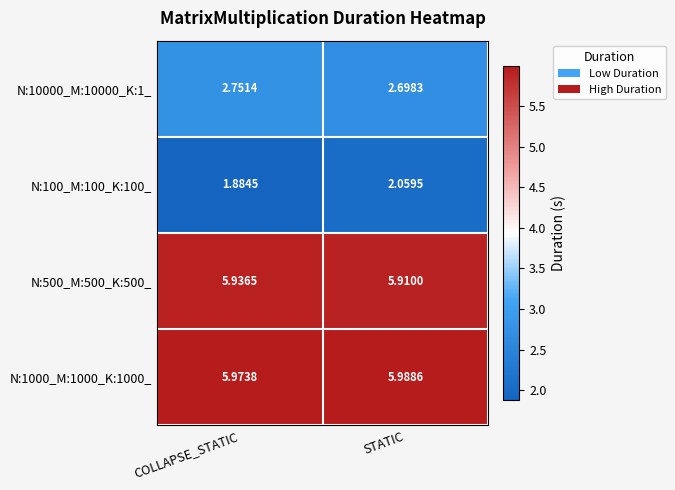

How many series are shown in this chart?

4